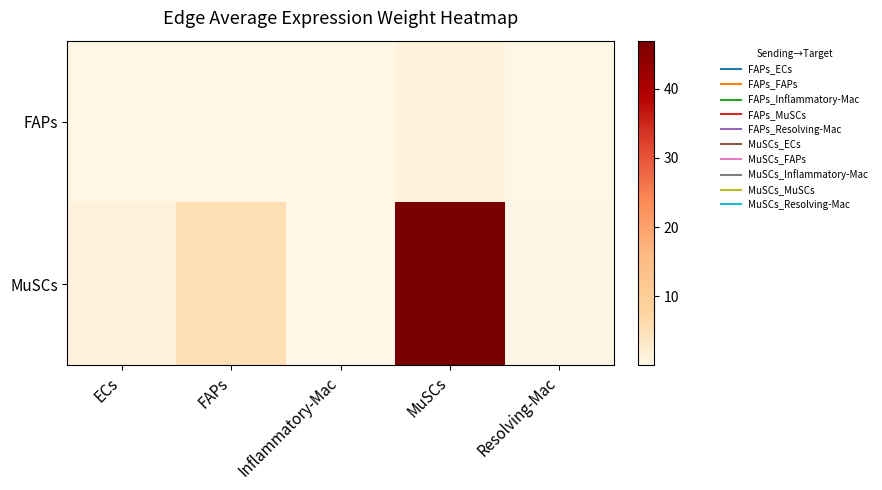

Which series has the largest range (max minus min)?

MuSCs